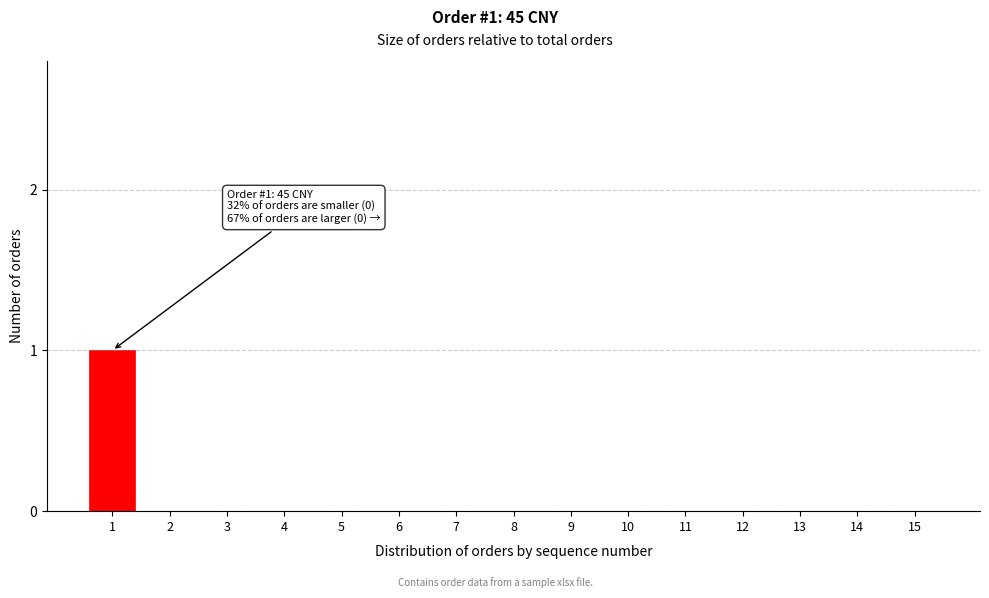

Reading left to right, what are all the values shown in this chart?

1=1	2=0	3=0	4=0	5=0	6=0	7=0	8=0	9=0	10=0	11=0	12=0	13=0	14=0	15=0